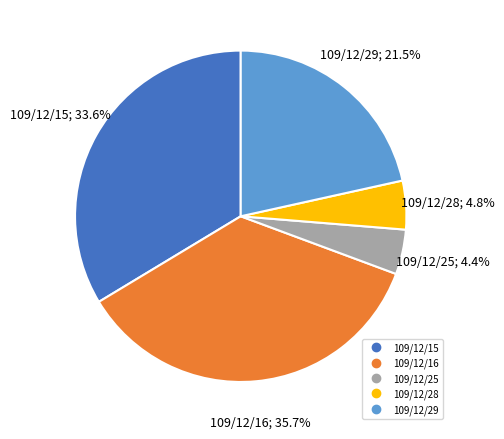

Combined, what portion of the pie is 109/12/28 and 109/12/15?

38.4%